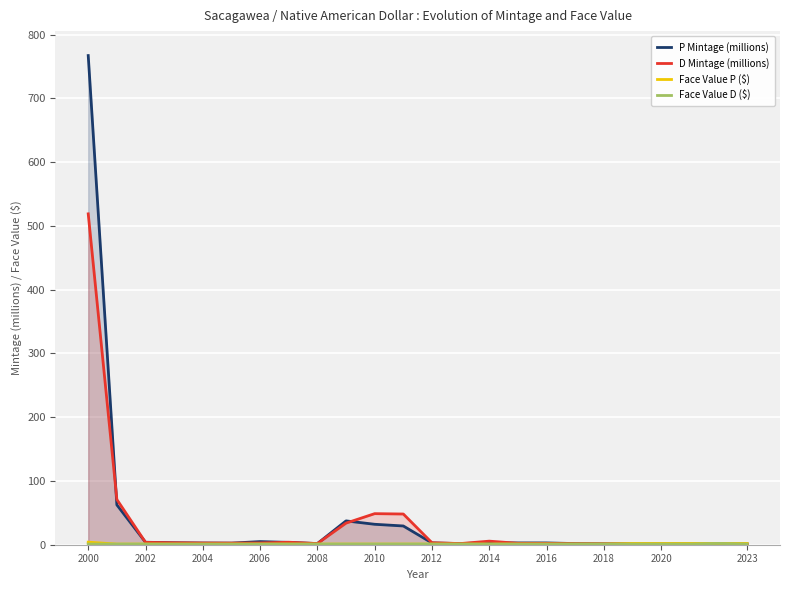

Is it true that D Mintage (millions) equals 2.8 at 2006?

True